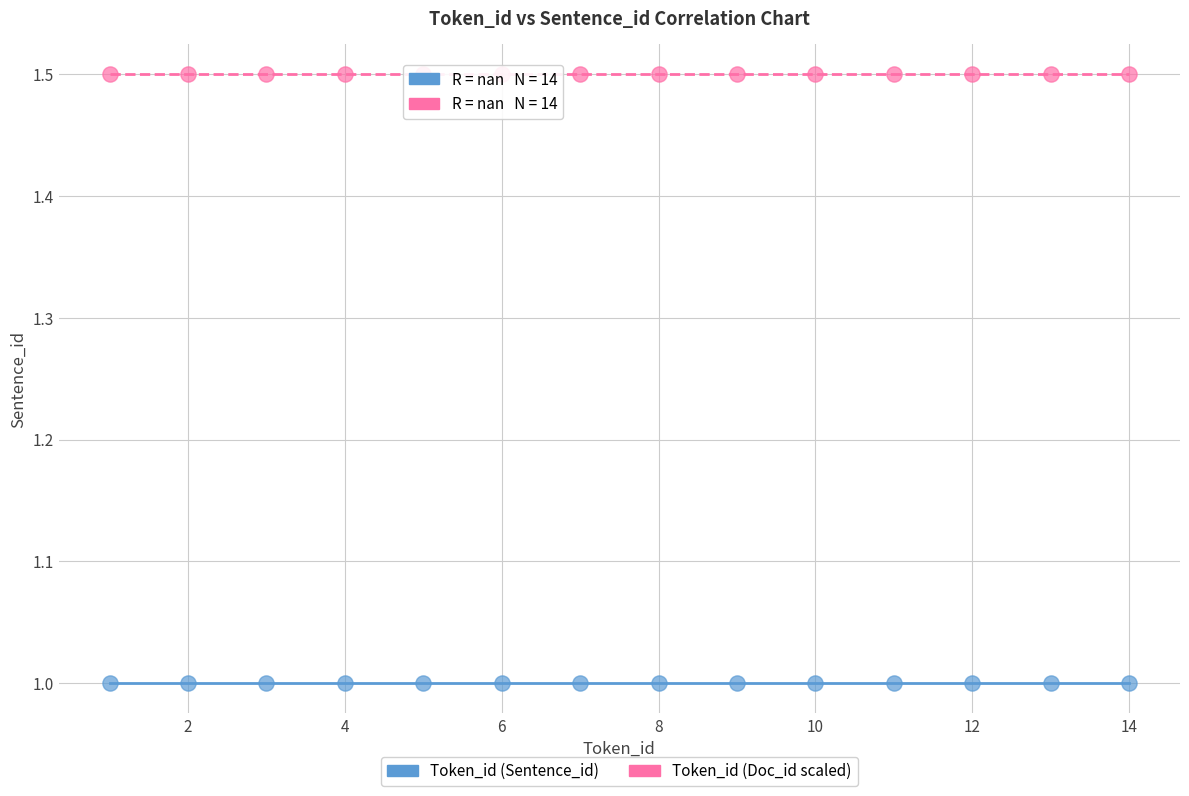

Which series reaches the maximum Y coordinate?

Token_id (Doc_id scaled)